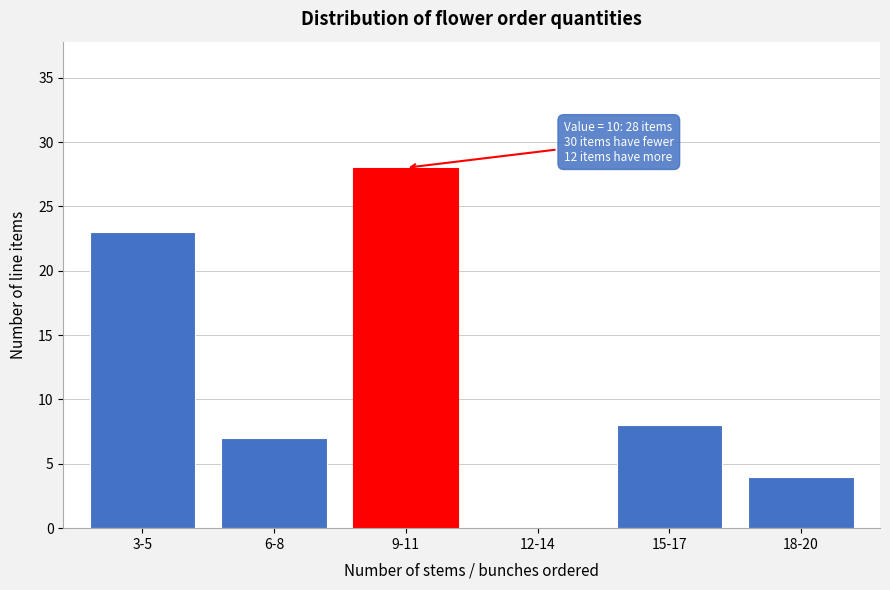

Reading left to right, what are all the values shown in this chart?

3-5=23	6-8=7	9-11=28	12-14=0	15-17=8	18-20=4